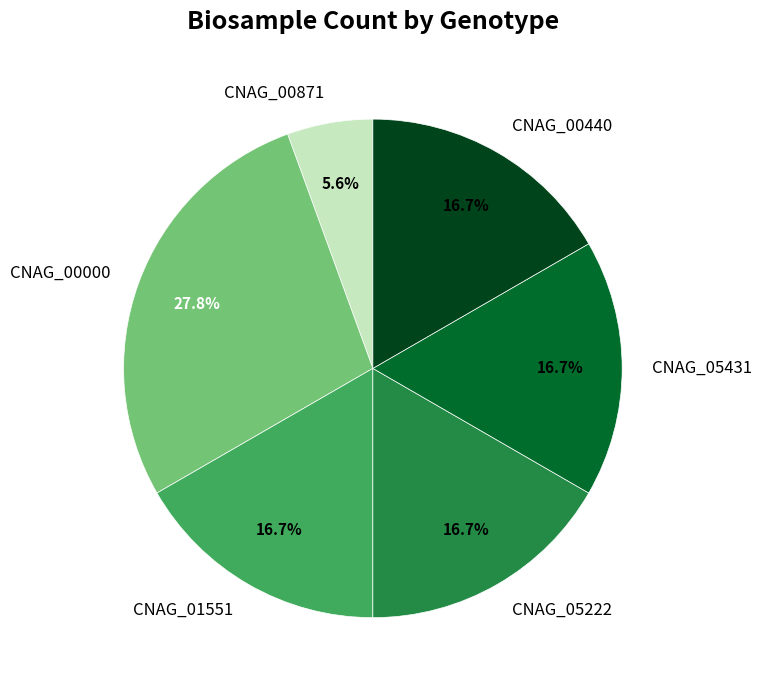

To the nearest percent, what portion does CNAG_01551 represent?

17%